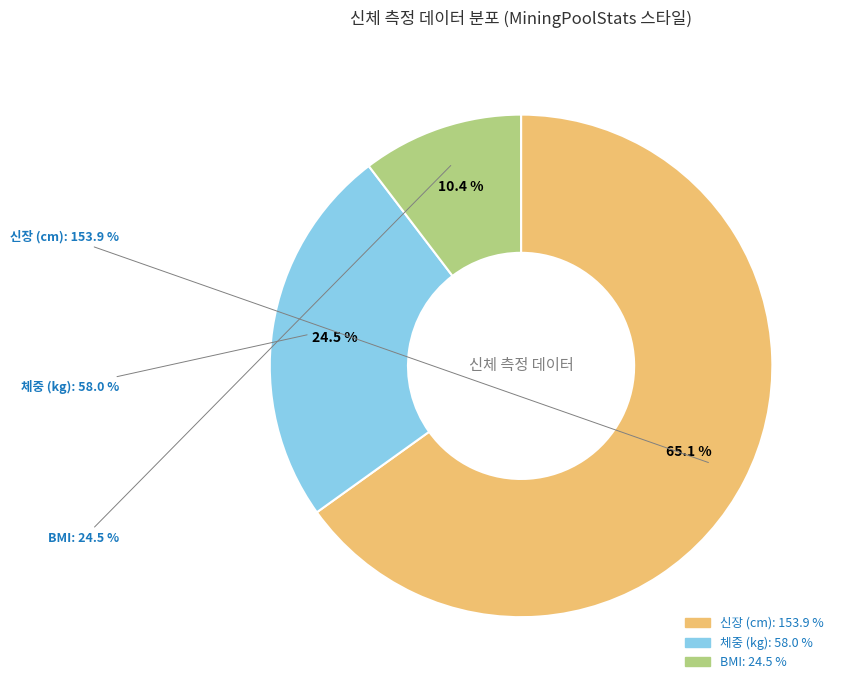

How many segments does this pie chart have?

3